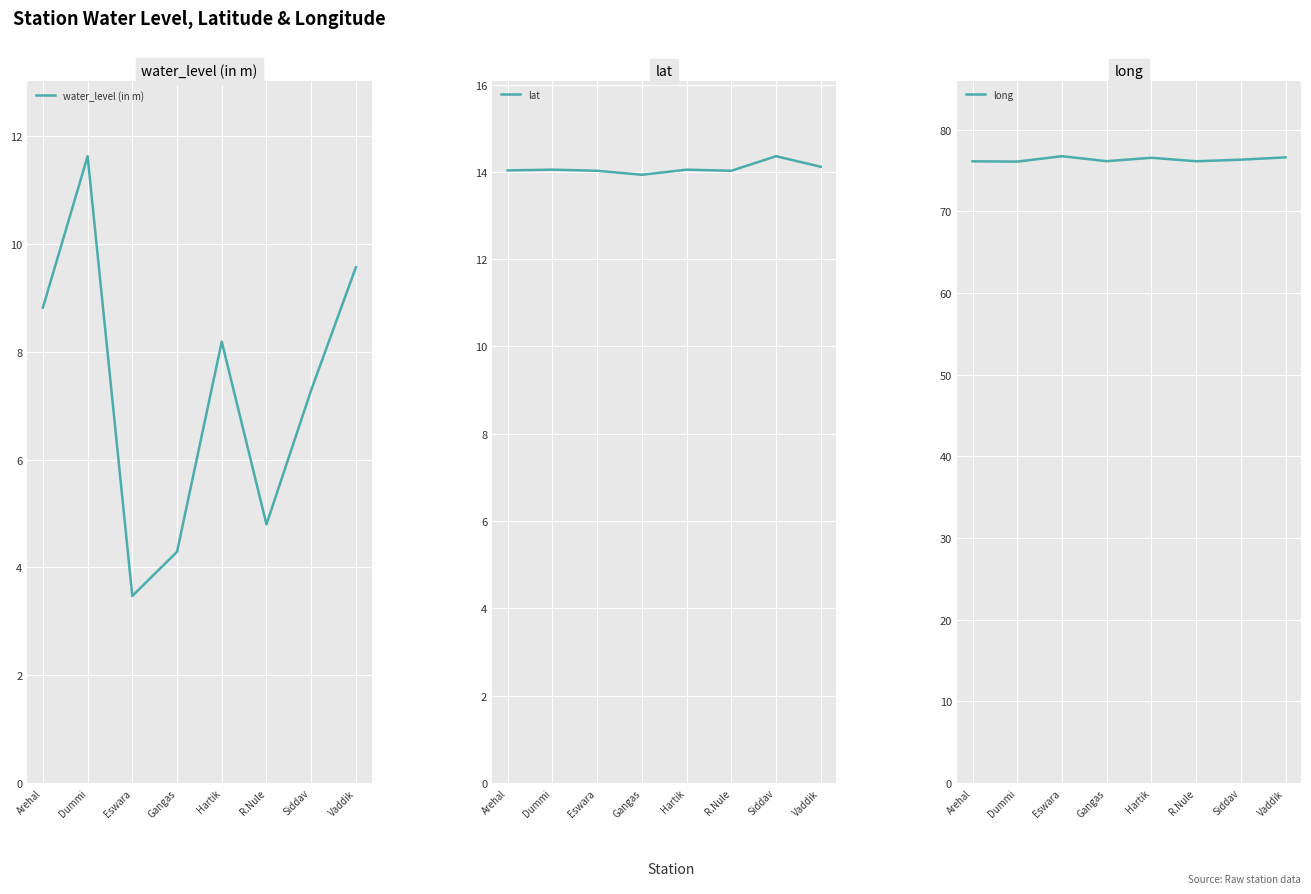

Which series has the largest total across all categories?

long